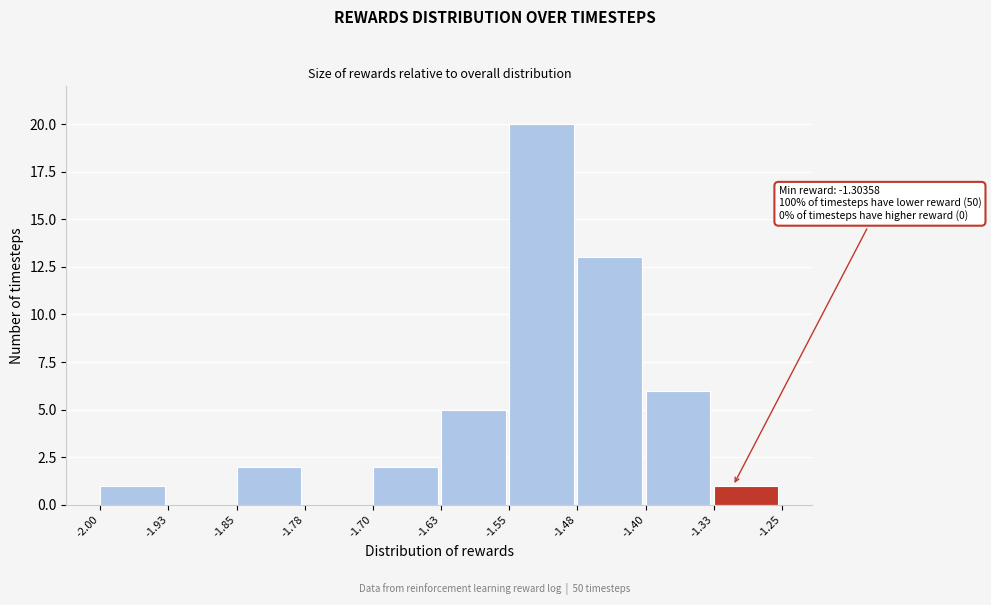

Which range on the x-axis has the tallest bar?

-1.55 to -1.48